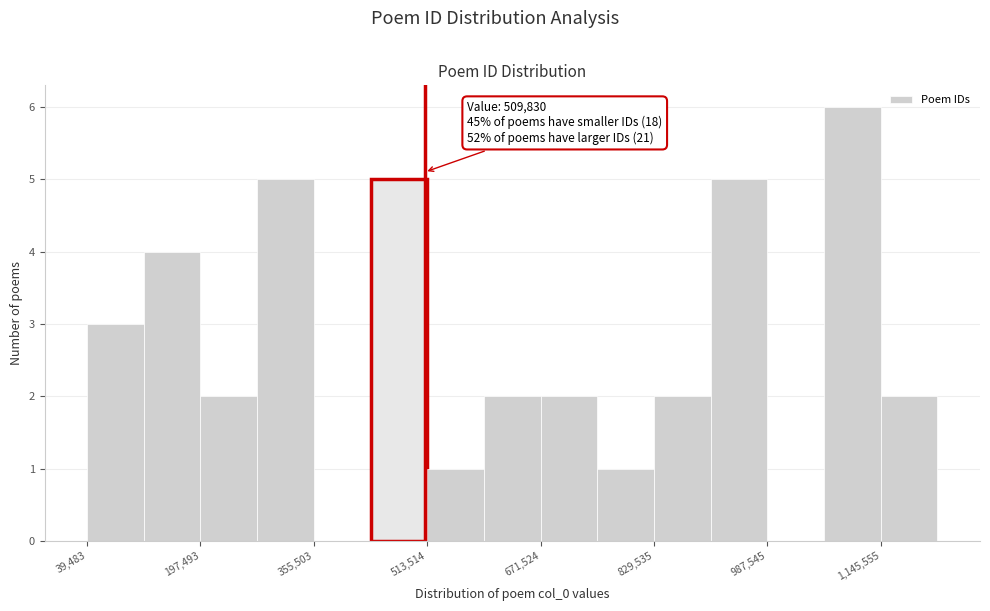

Around what value on the x-axis is the tallest bar? Give the approximate position of its centre, as read against the axis.

1100000